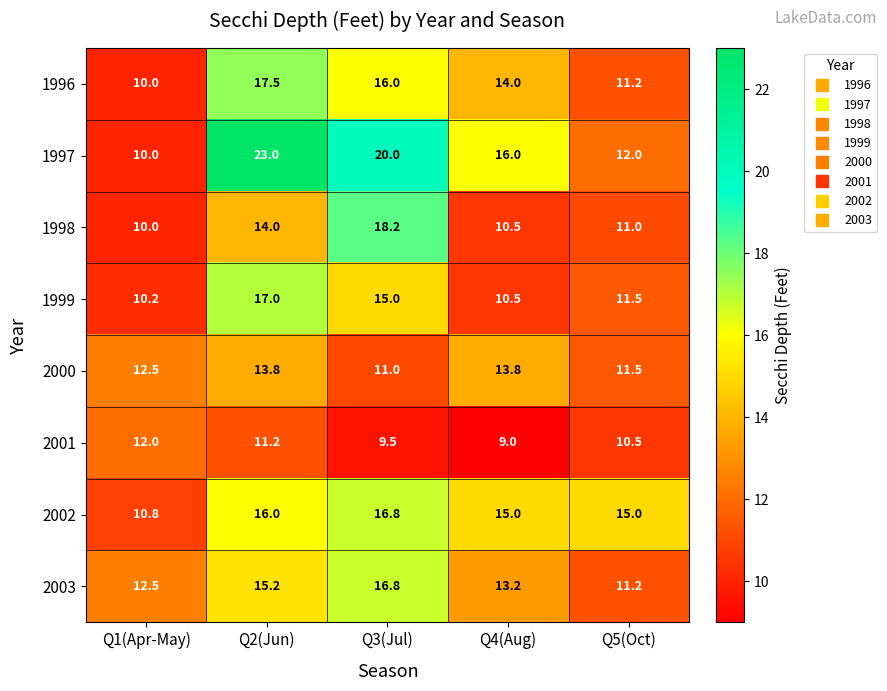

Which series changed the most between Q2(Jun) and Q3(Jul)?

1998